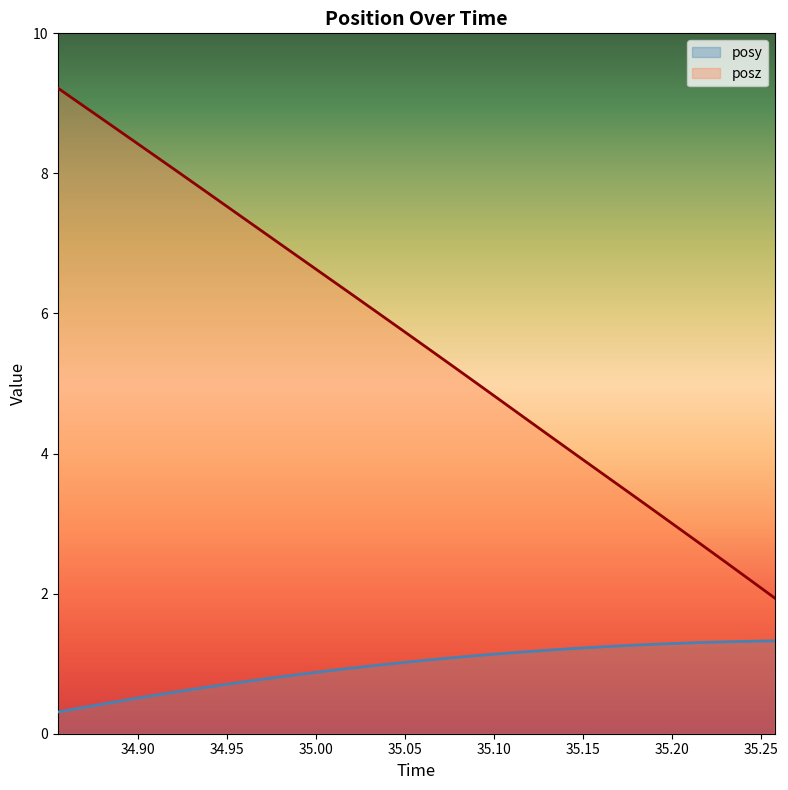

Reading left to right, what are all the values shown in this chart?

posy: 0.3	0.4	0.4	0.5	0.6	0.6	0.7	0.7	0.8	0.8	0.9	0.9	0.9	1.0	1.0	1.1	1.1	1.1	1.1	1.2	1.2	1.2	1.2	1.3	1.3	1.3	1.3	1.3	1.3	1.3
posz: 9.2	9.0	8.7	8.5	8.2	8.0	7.7	7.5	7.2	7.0	6.7	6.5	6.3	6.0	5.8	5.5	5.2	5.0	4.7	4.5	4.2	4.0	3.7	3.5	3.2	3.0	2.7	2.5	2.2	1.9